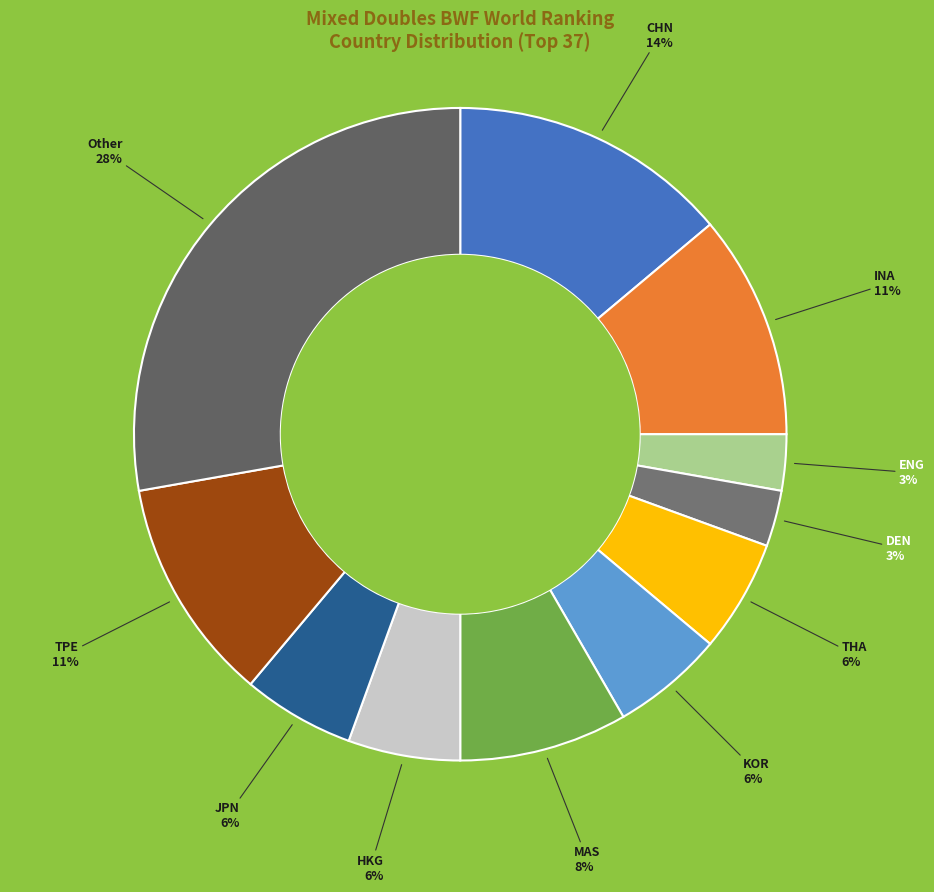

How many segments does this pie chart have?

11